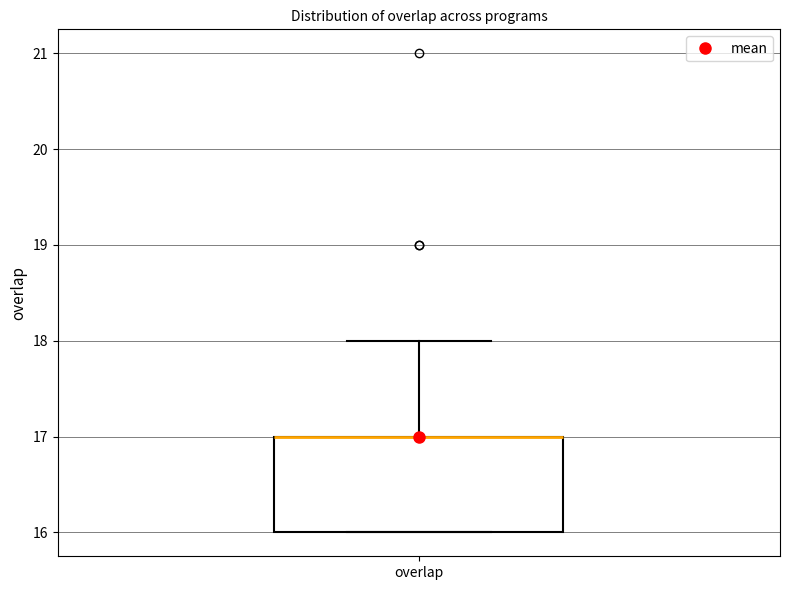

Where is the lower edge of the box for overlap on the y-axis? The values are not printed on the chart, so give them approximately, as read against the axis.

16